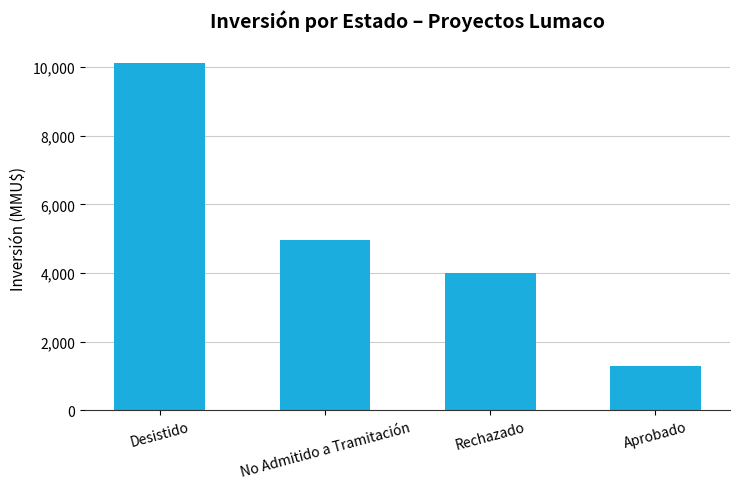

Which label corresponds to the largest value in the chart?

Desistido